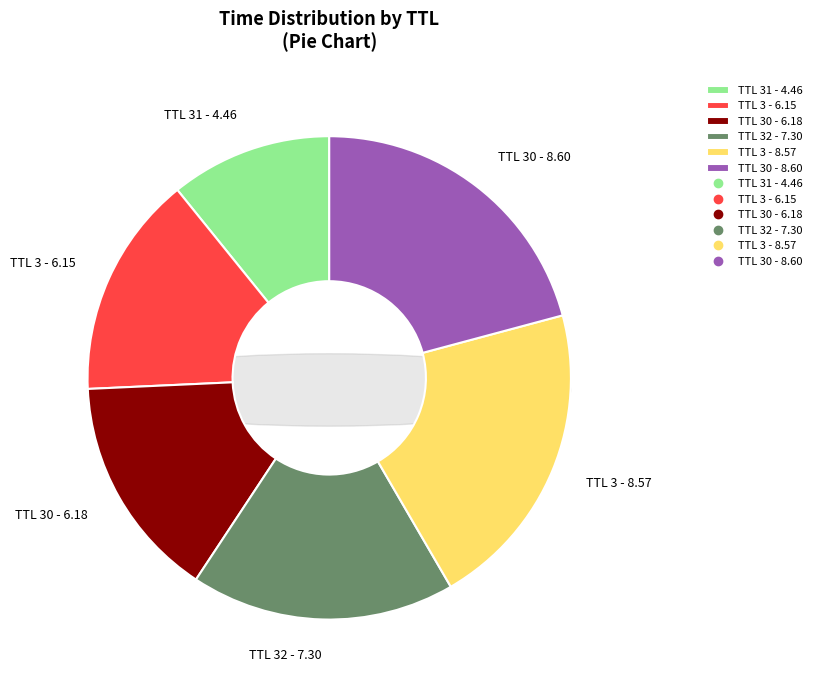

To the nearest percent, what portion does 3 represent?

21%